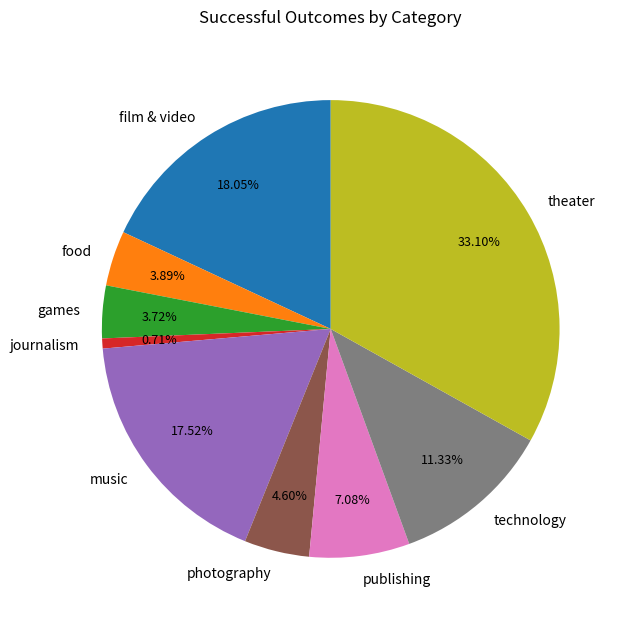

Which category has the biggest portion of the pie?

theater